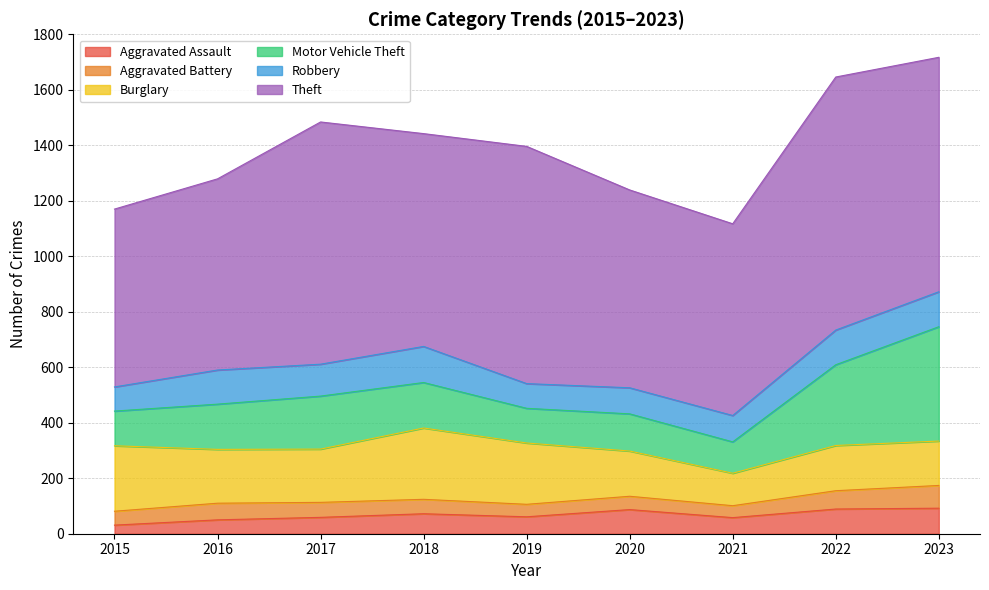

True or false: Theft and Motor Vehicle Theft cross at least once.

False